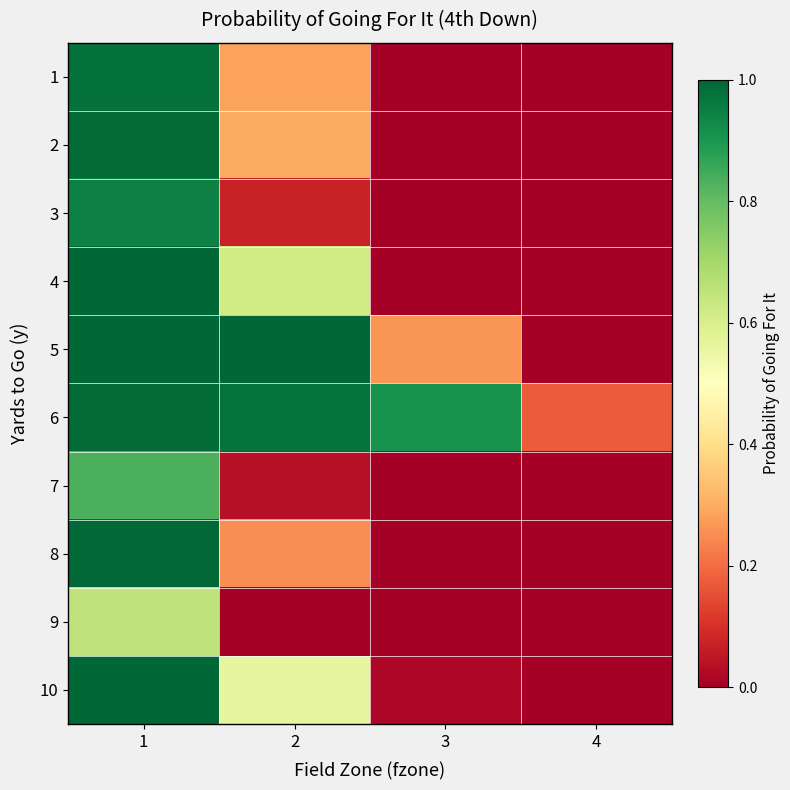

How many distinct data groups are displayed?

10